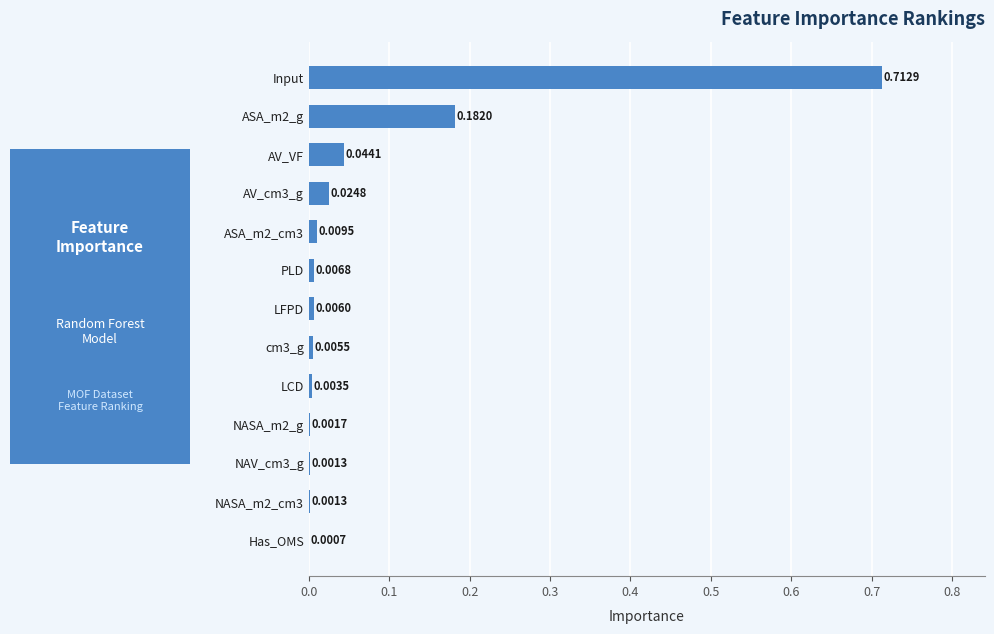

Which category has the highest value across all series?

Input